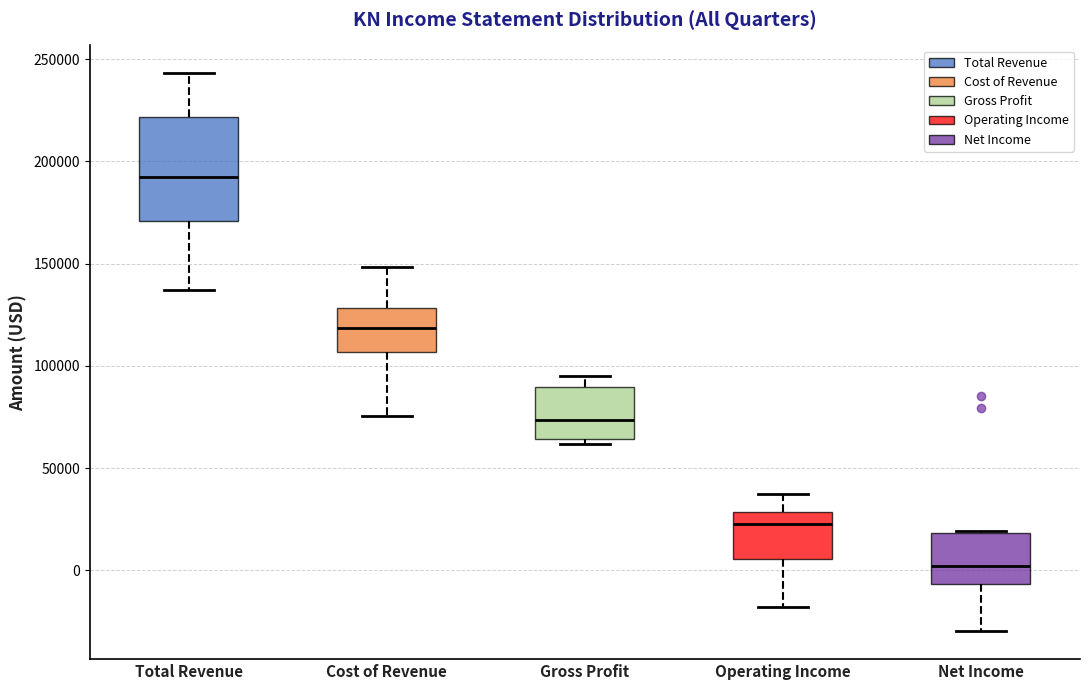

Reading left to right, transcribe this box plot: for each box, give where its median line is, the range the box spans, and where its two whiskers end, as read against the y-axis. The values are not printed on the chart, so give them approximately, as read against the axis.

Total Revenue: median 190000, box 170000 to 220000, whiskers 135000 to 245000
Cost of Revenue: median 120000, box 105000 to 130000, whiskers 75000 to 150000
Gross Profit: median 75000, box 65000 to 90000, whiskers 60000 to 95000
Operating Income: median 25000, box 5000 to 30000, whiskers -20000 to 35000
Net Income: median 0, box -5000 to 20000, whiskers -30000 to 20000